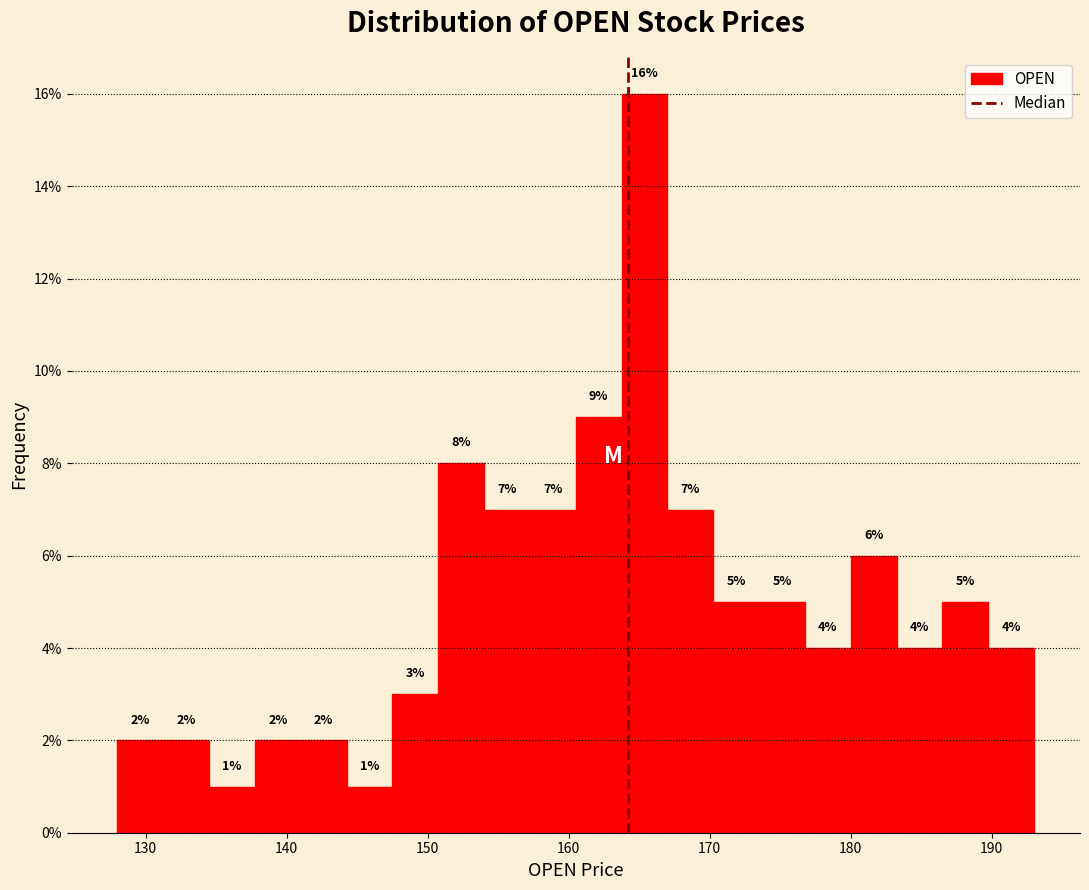

Read against the x-axis, roughly where is the centre of the tallest bar?

165